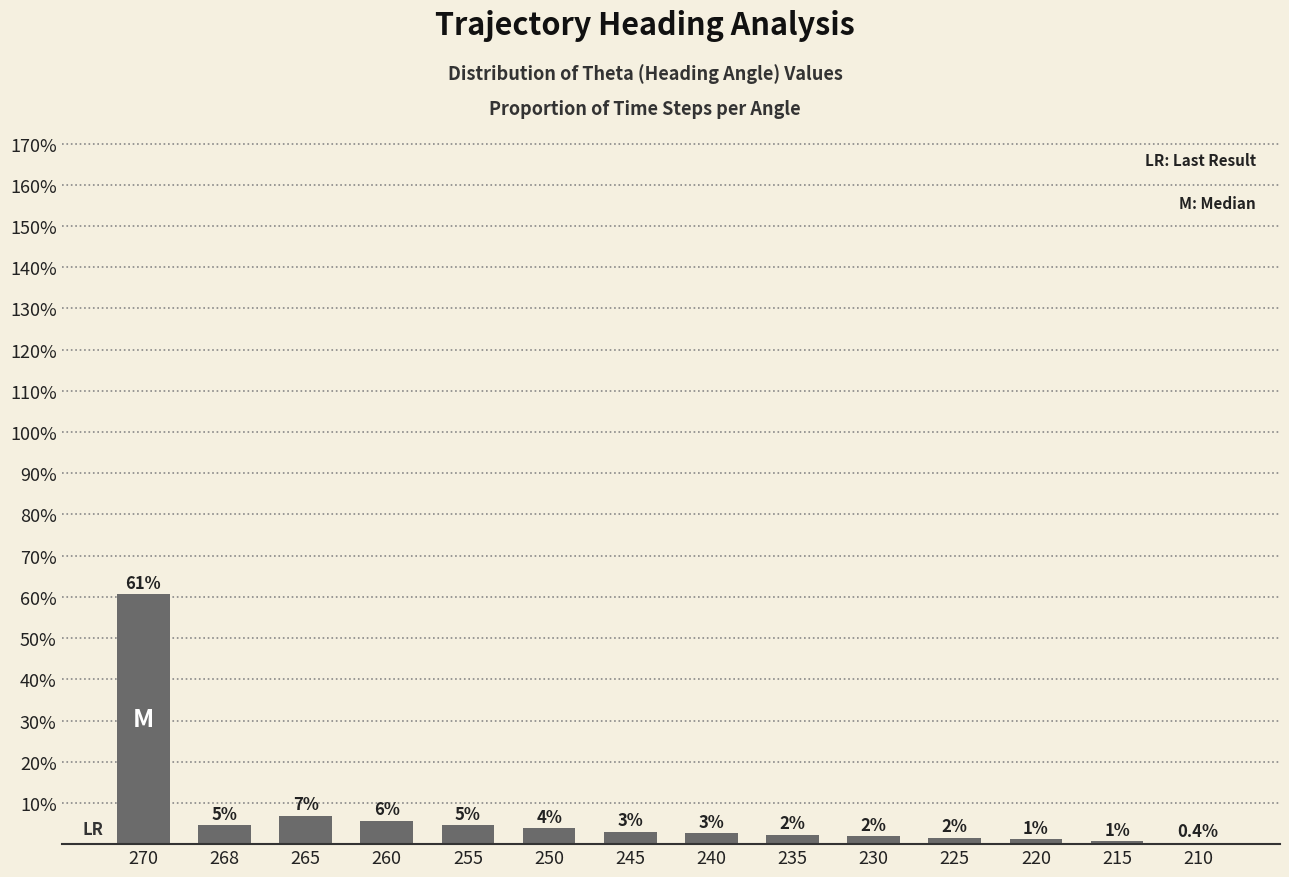

What is the ratio of the value at 245 to the value at 270?

0.1